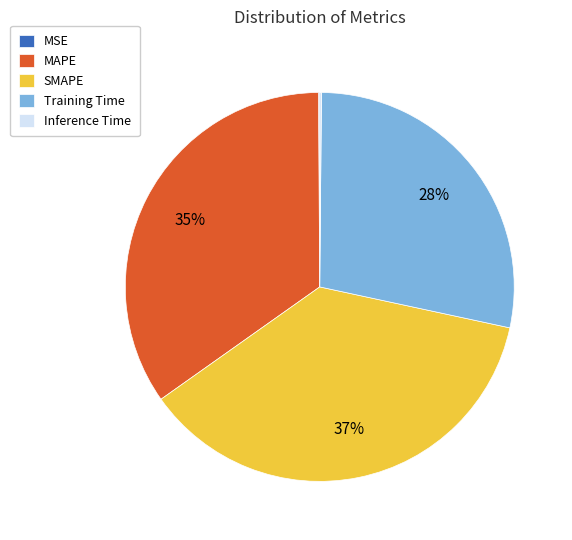

To the nearest percent, what is the difference between the largest and smallest slice percentages?

37%